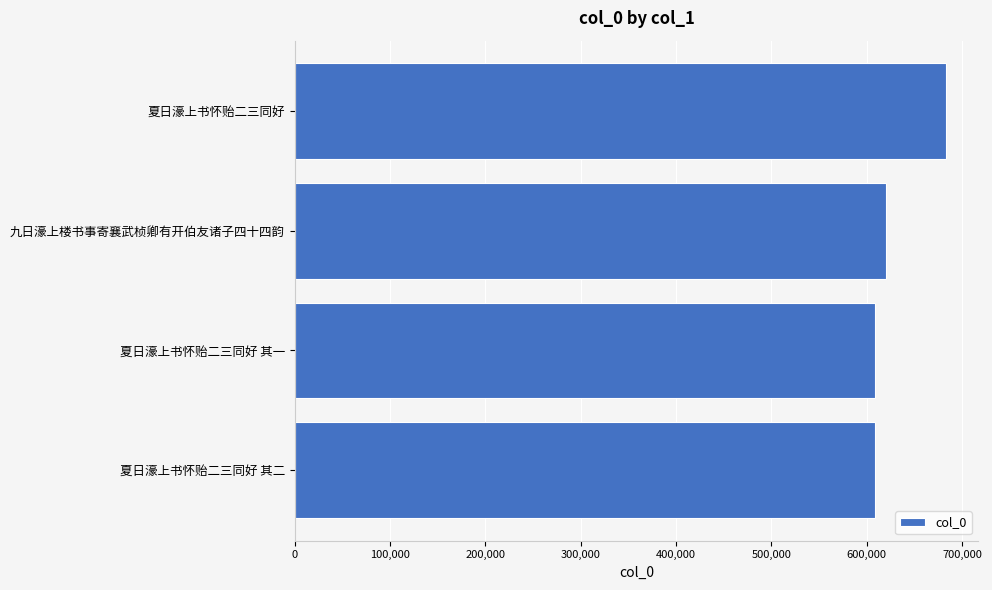

Is it true that the value at 夏日濠上书怀贻二三同好 其一 is 609061?

True